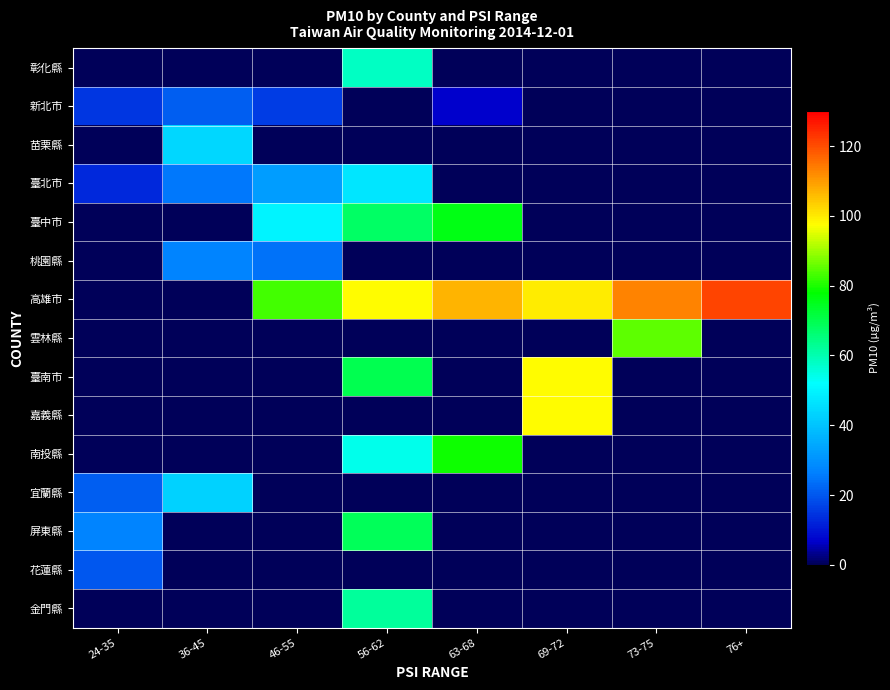

What is the greatest value displayed?

121